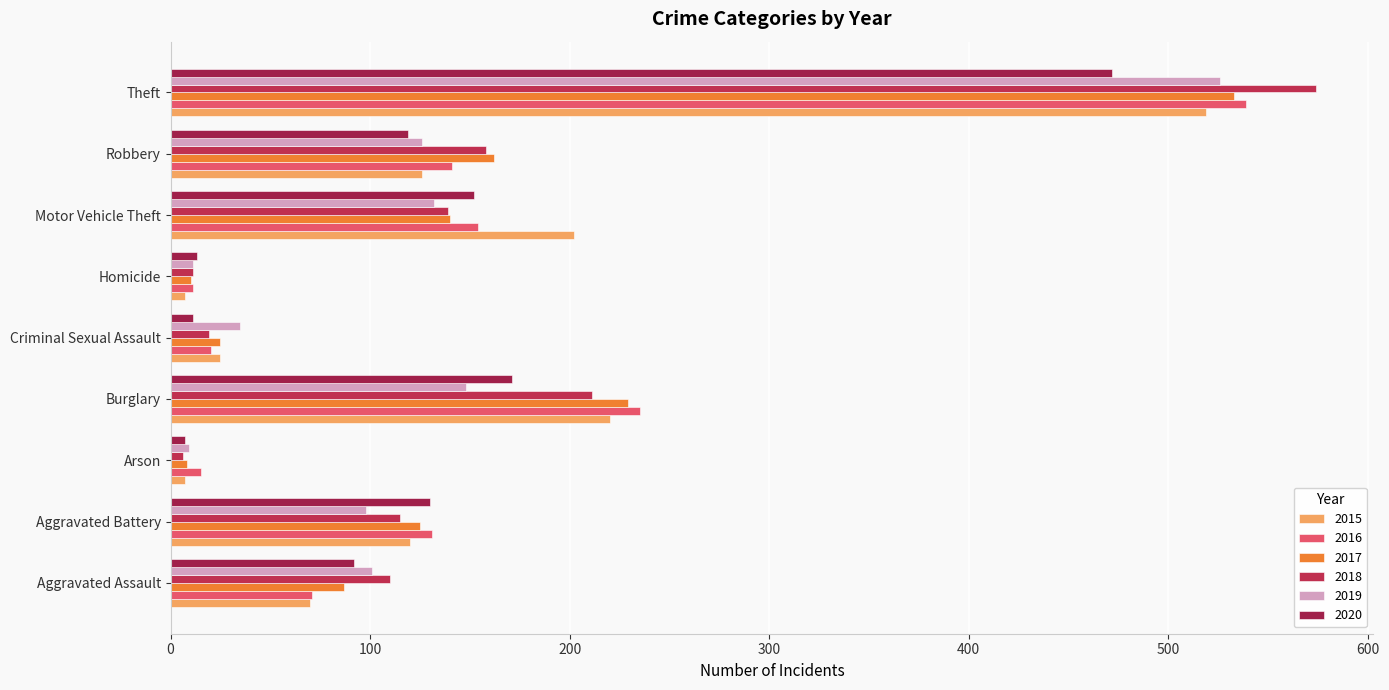

What are all the series names shown in the legend?

2015, 2016, 2017, 2018, 2019, 2020